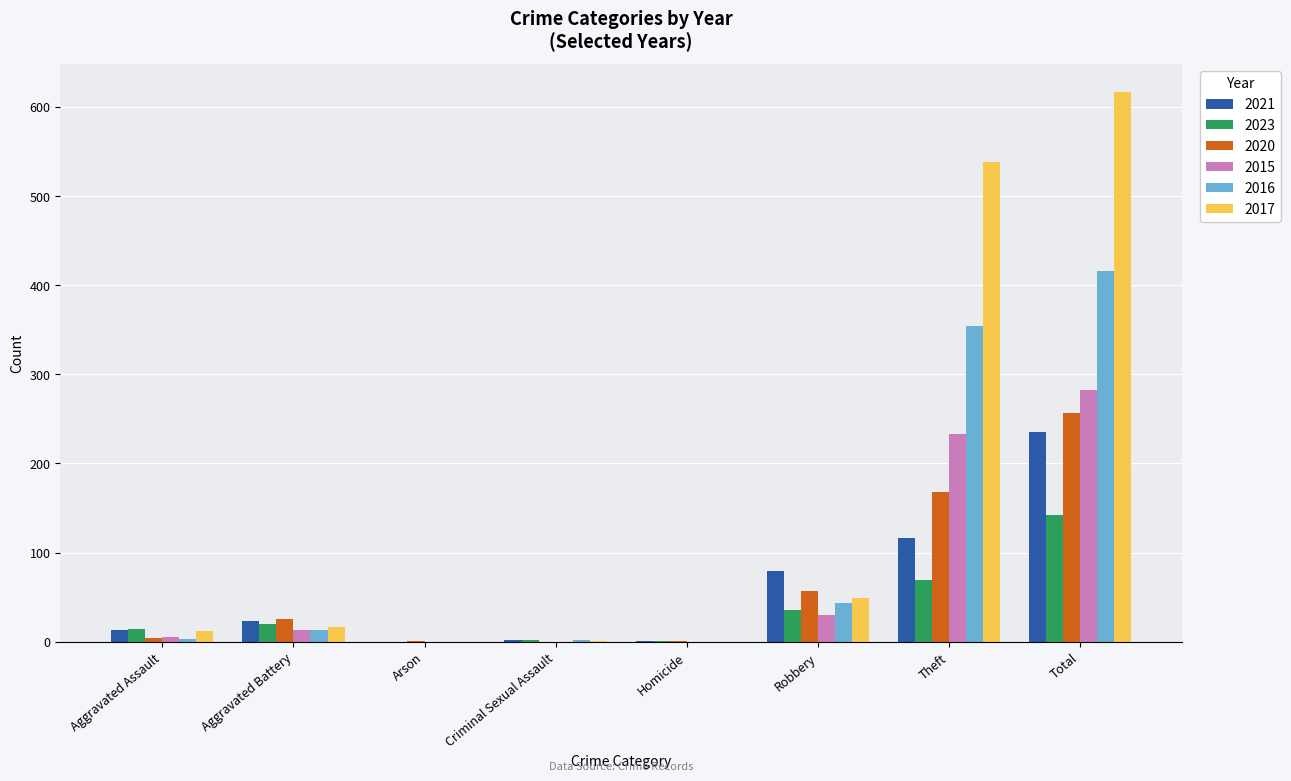

How many distinct data groups are displayed?

6